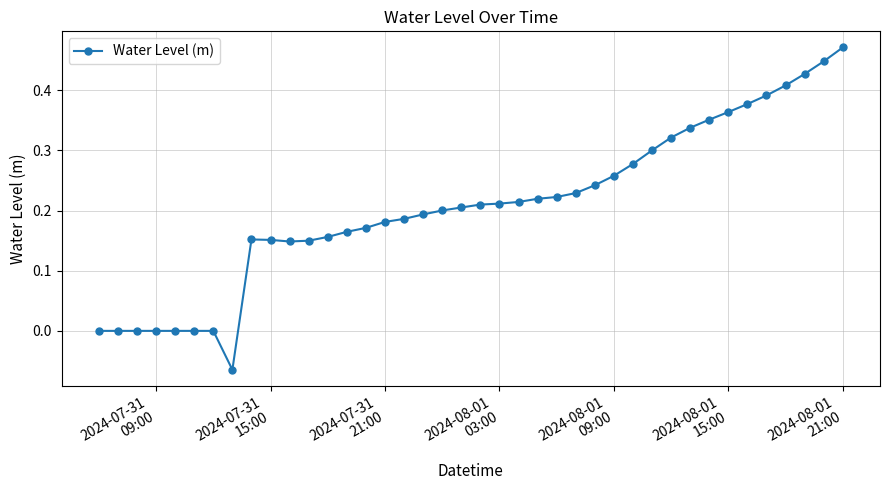

What is the sum of all values?

8.3